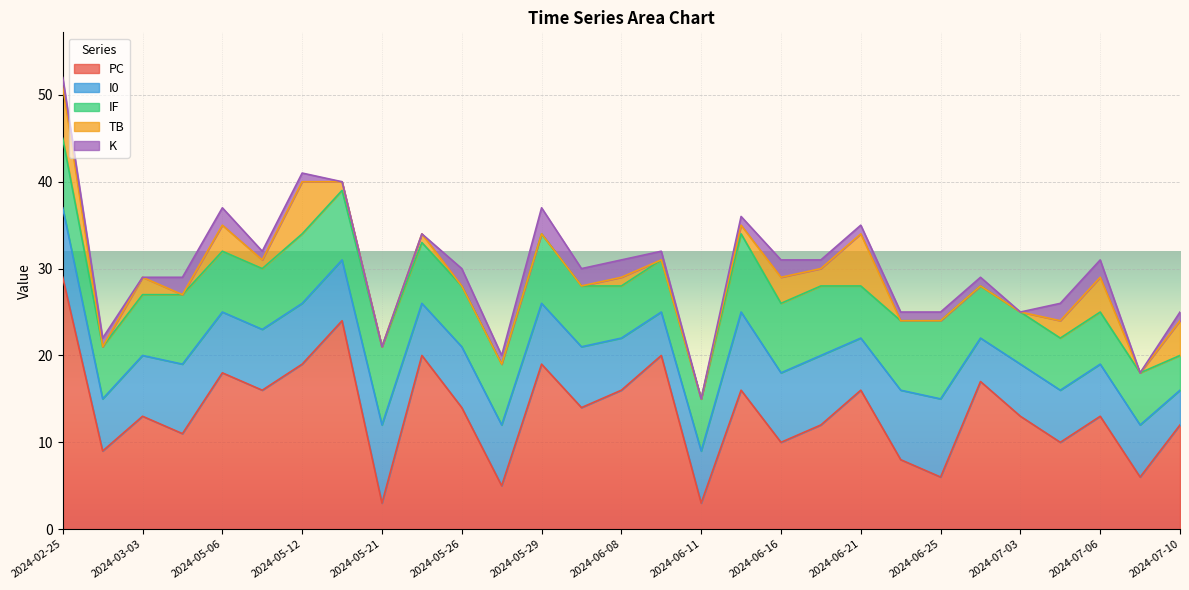

How many interior local peaks does the K series have?

3